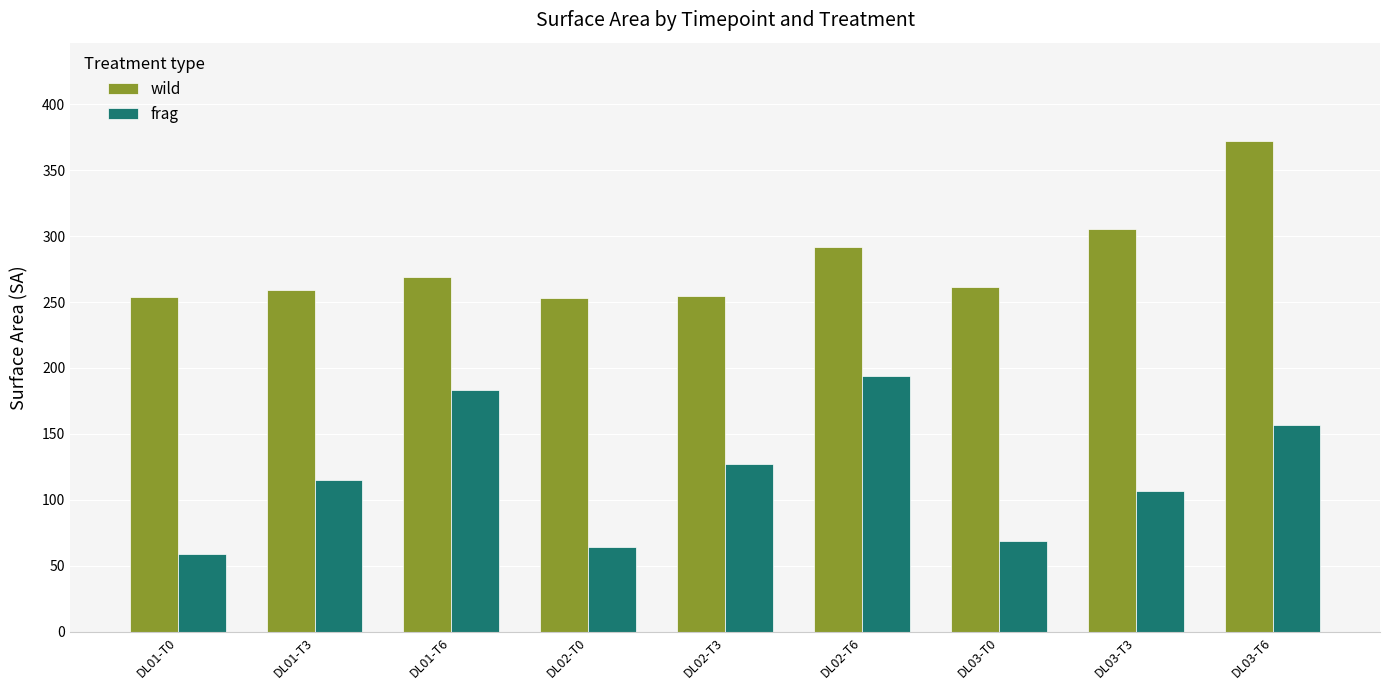

At how many categories does at least one series exceed 244?

9